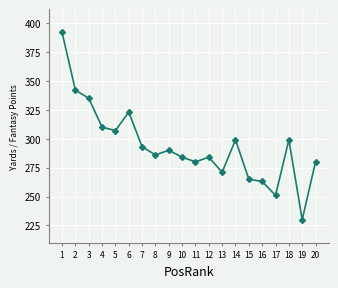

Which label corresponds to the largest value in the chart?

1